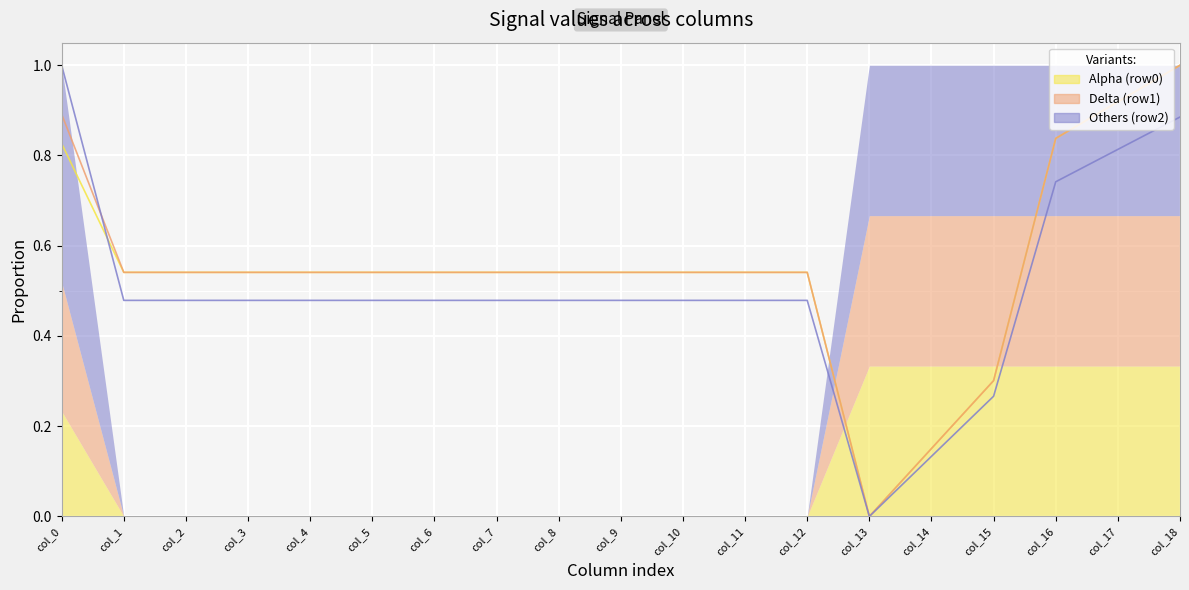

What is the sum of the row1 values at col_13 and col_0?

0.9